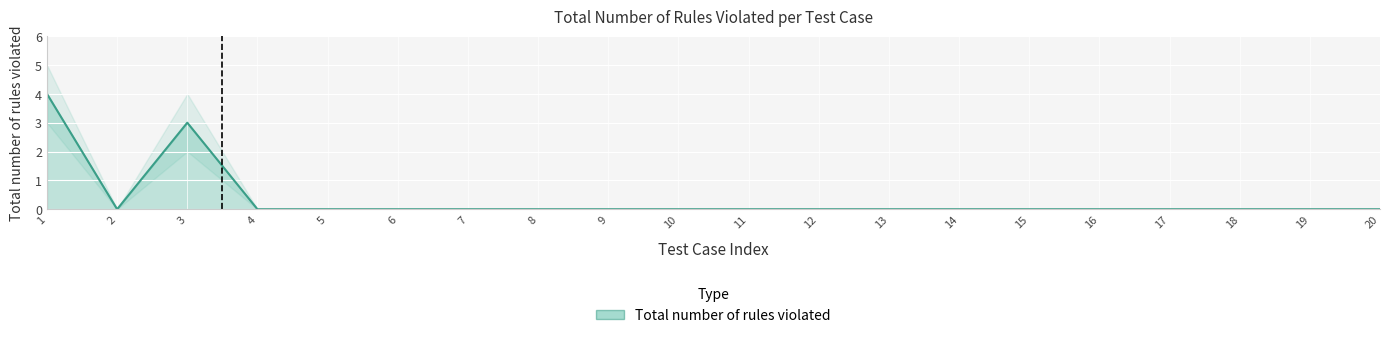

What is the greatest value displayed?

4